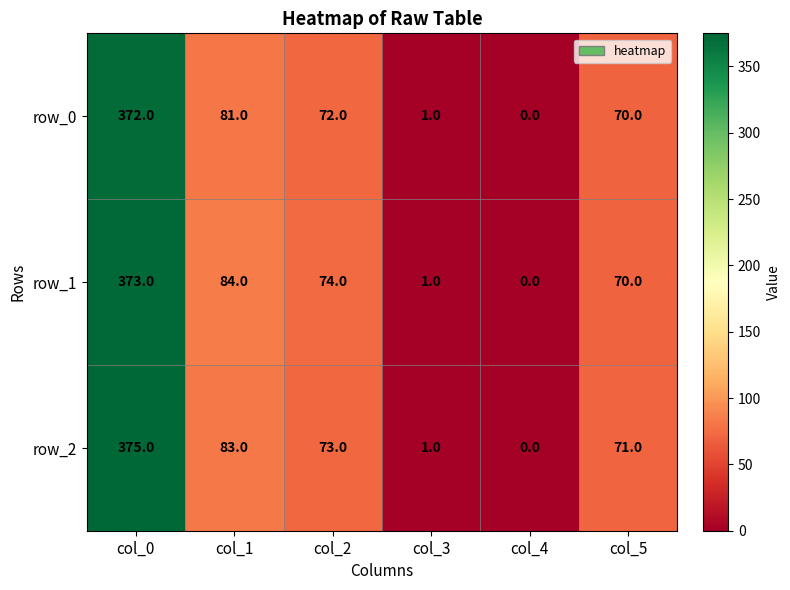

What is the spread (max minus min) of values at col_1?

3